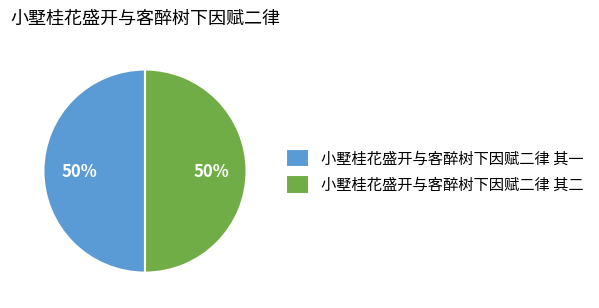

Is the sum of 小墅桂花盛开与客醉树下因赋二律 其二 and 小墅桂花盛开与客醉树下因赋二律 其一 greater than half?

Yes